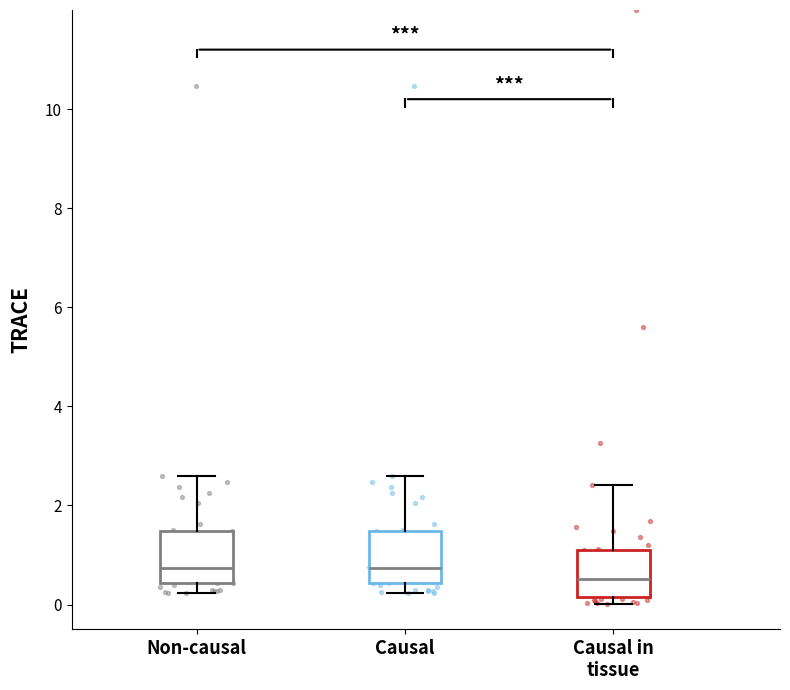

Where does the upper whisker of the box for Causal end on the y-axis? The values are not printed on the chart, so give them approximately, as read against the axis.

2.6